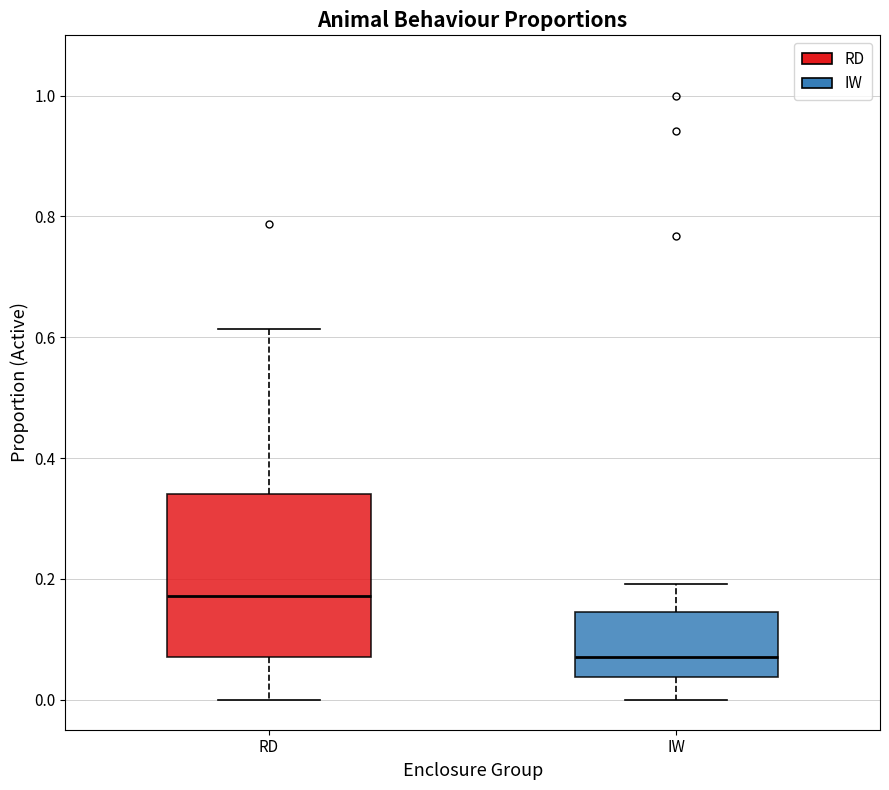

Reading left to right, read every box against the y-axis: the position of its median line, the range the box covers, and the ends of its whiskers. The values are not printed on the chart, so give them approximately, as read against the axis.

RD: median 0.18, box 0.08 to 0.34, whiskers 0.00 to 0.62
IW: median 0.08, box 0.04 to 0.14, whiskers 0.00 to 0.20